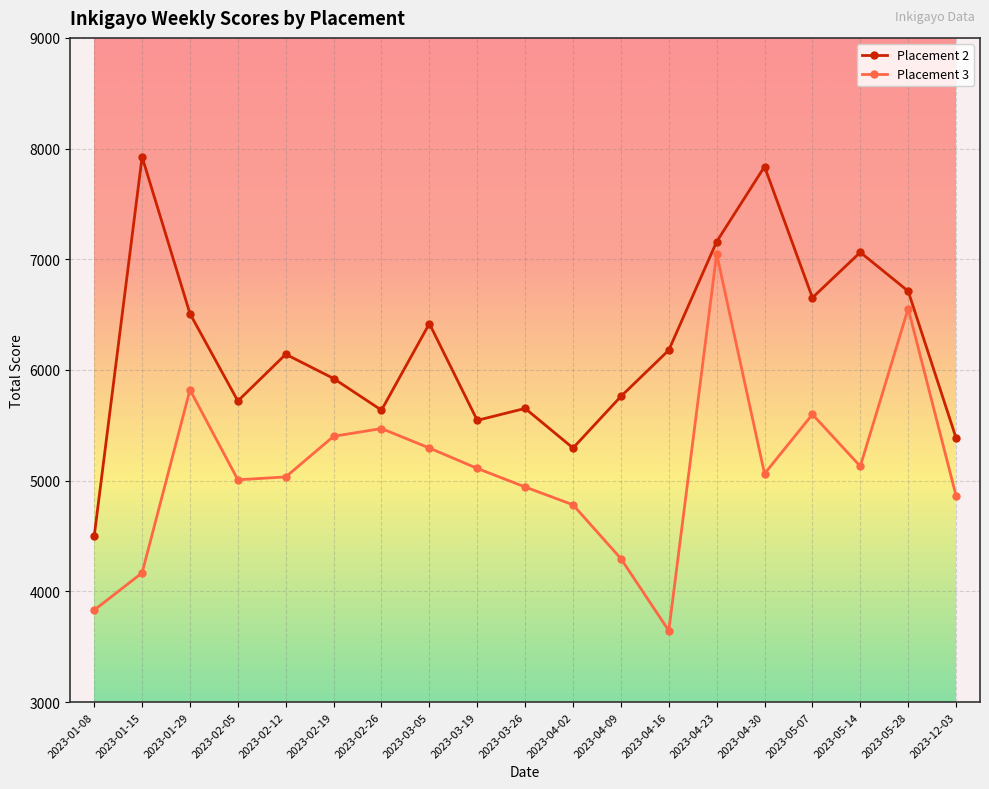

Is it true that Placement 3 equals 5130 at 2023-05-14?

True